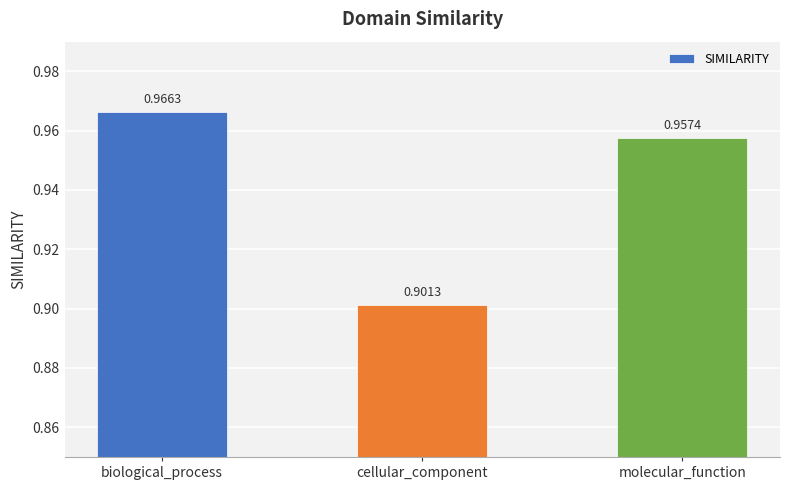

What is the label of the 2nd bar from the left?

cellular_component